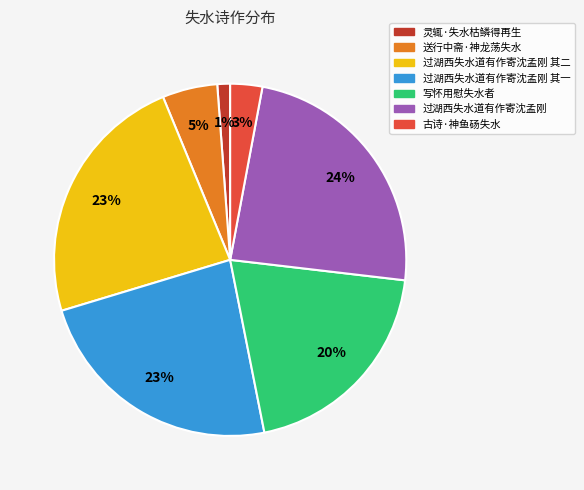

What percentage is the 过湖西失水道有作寄沈孟刚 其二 slice, to the nearest percent?

23%